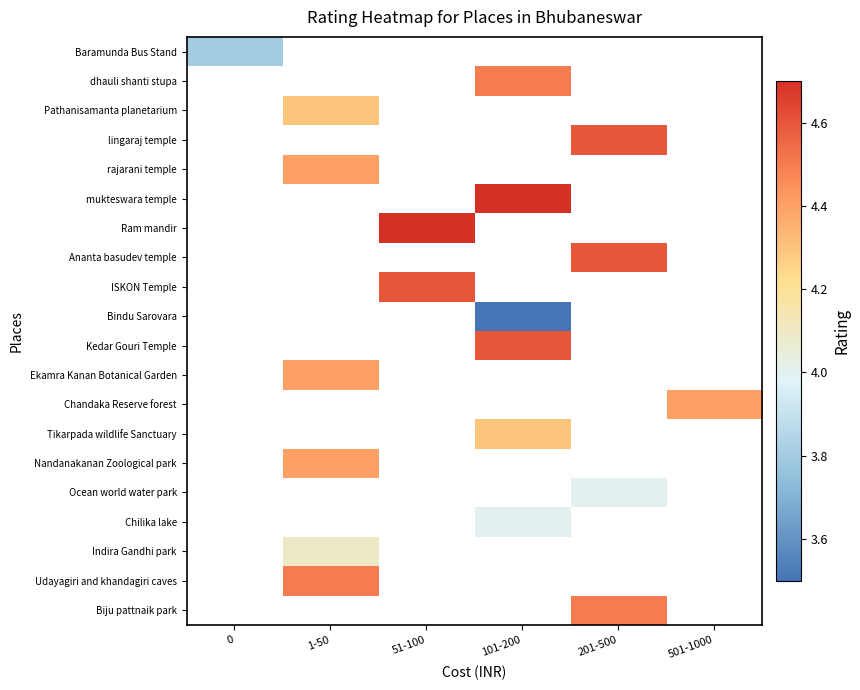

Count the number of data series in this chart.

20